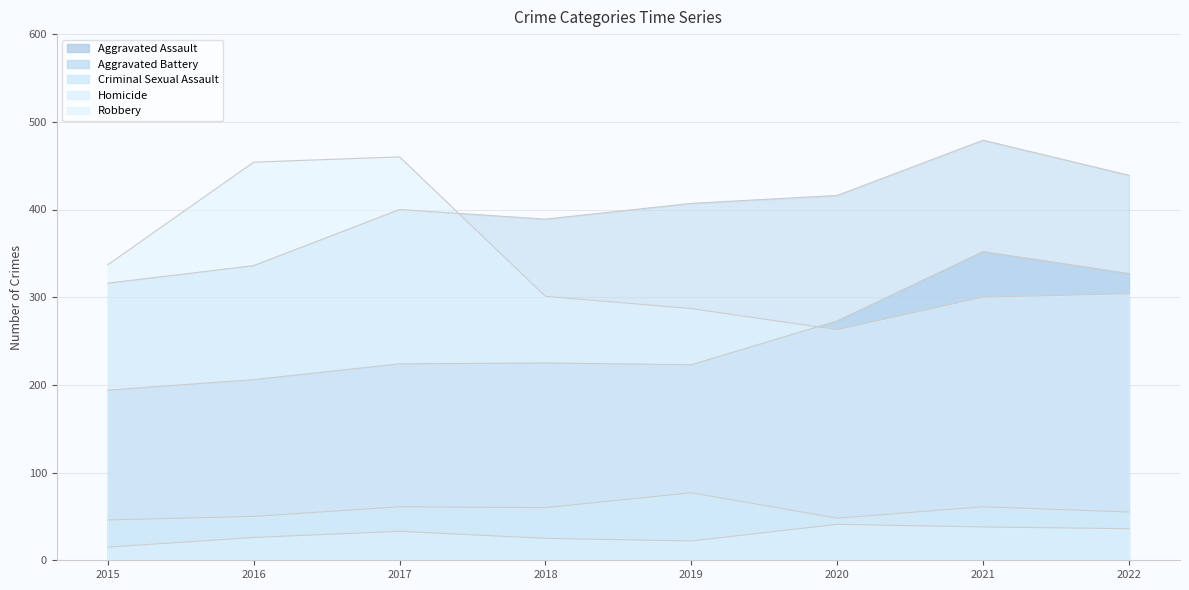

How many lines are shown in the chart?

5